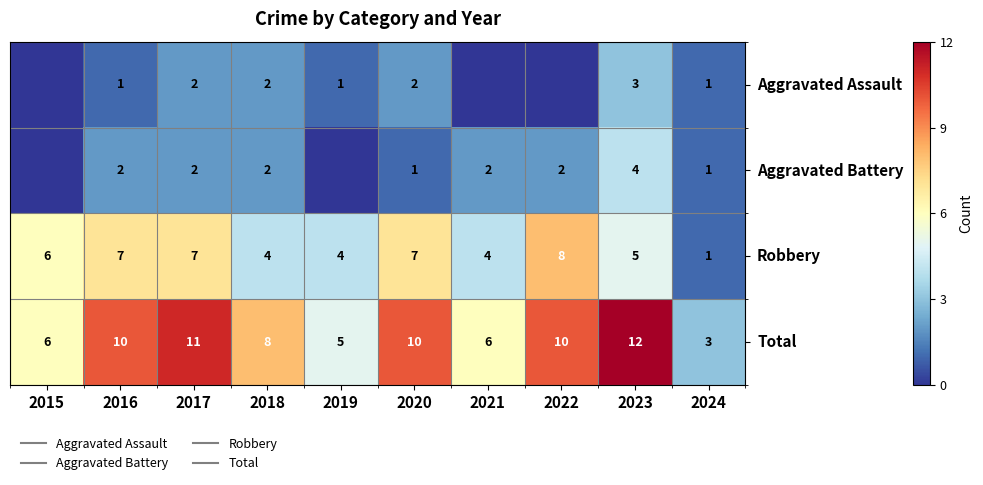

Which series has the largest range (max minus min)?

Total